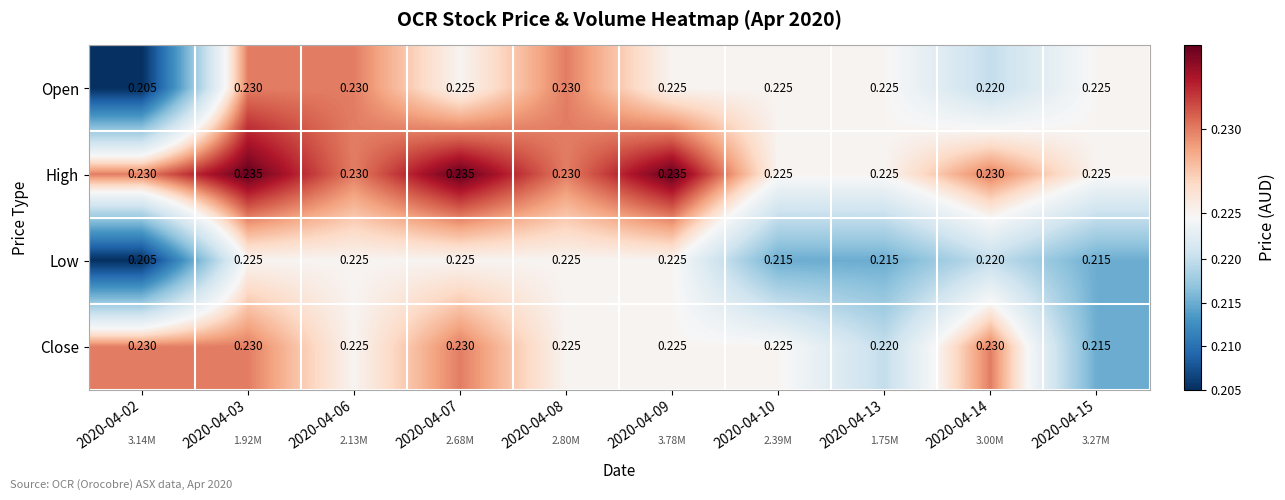

Which series has the largest total across all categories?

High